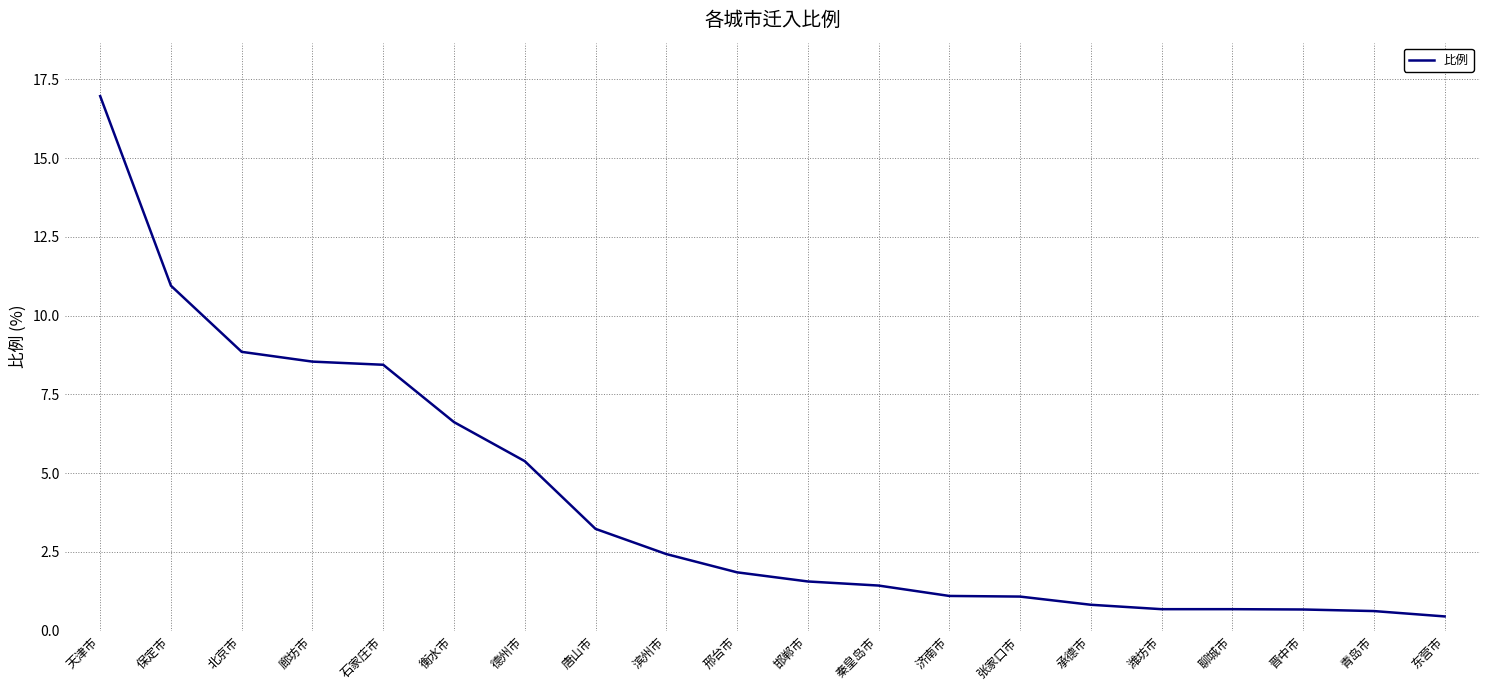

The value at 石家庄市 is 8.4. True or false?

True